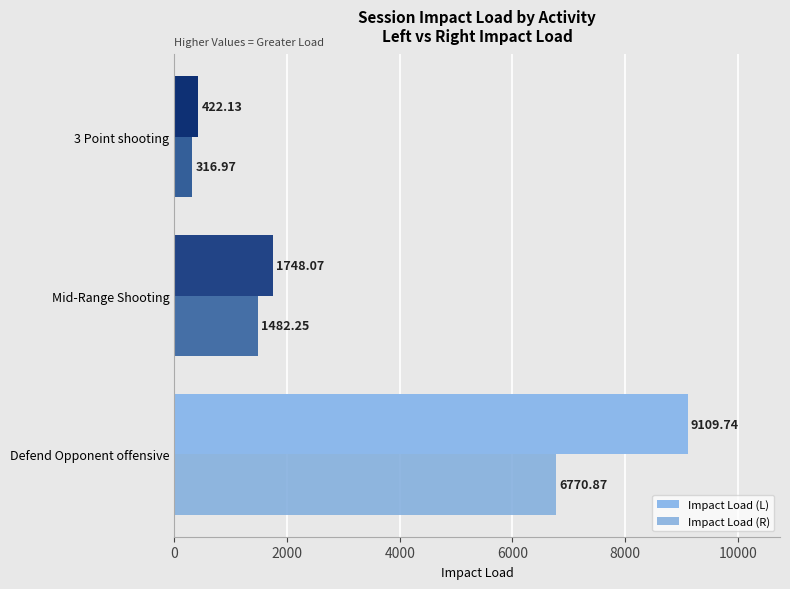

Which label corresponds to the smallest value in the chart?

3 Point shooting